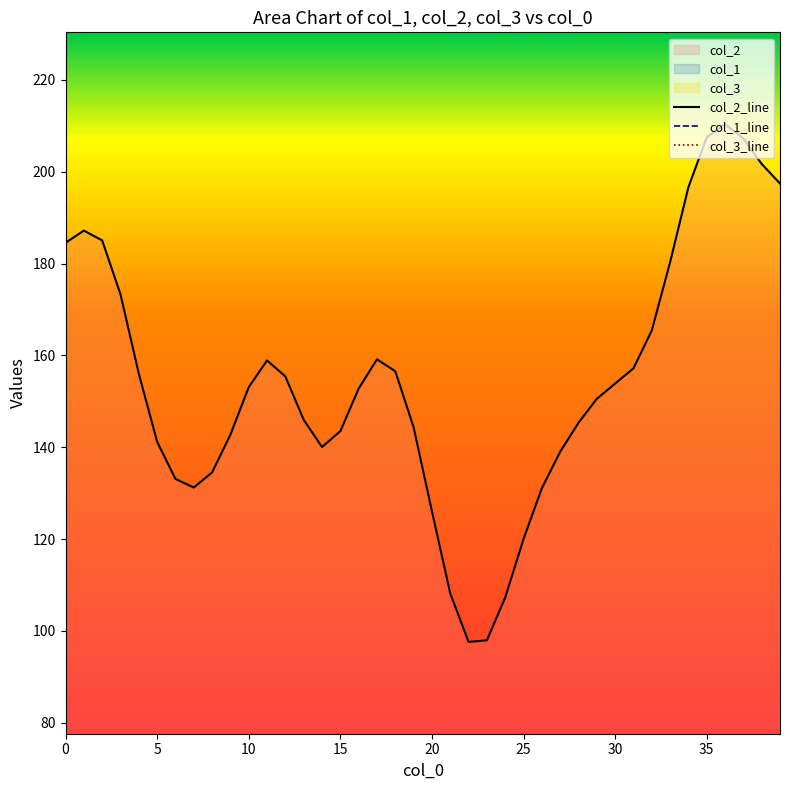

What is the label of the 27th point from the left?

26